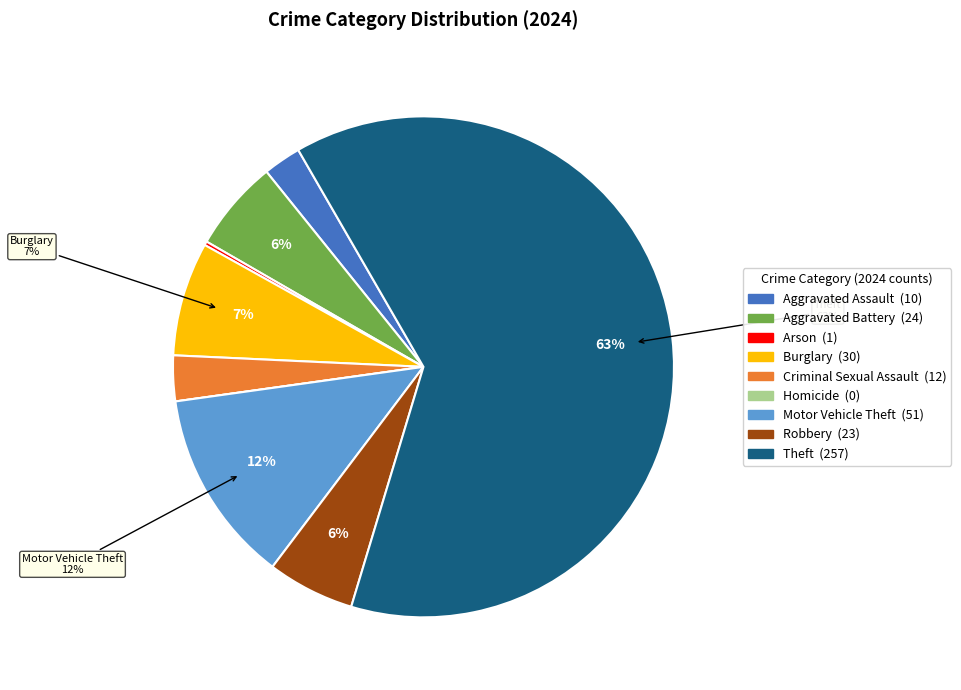

Does Theft account for over 50% of the chart?

Yes